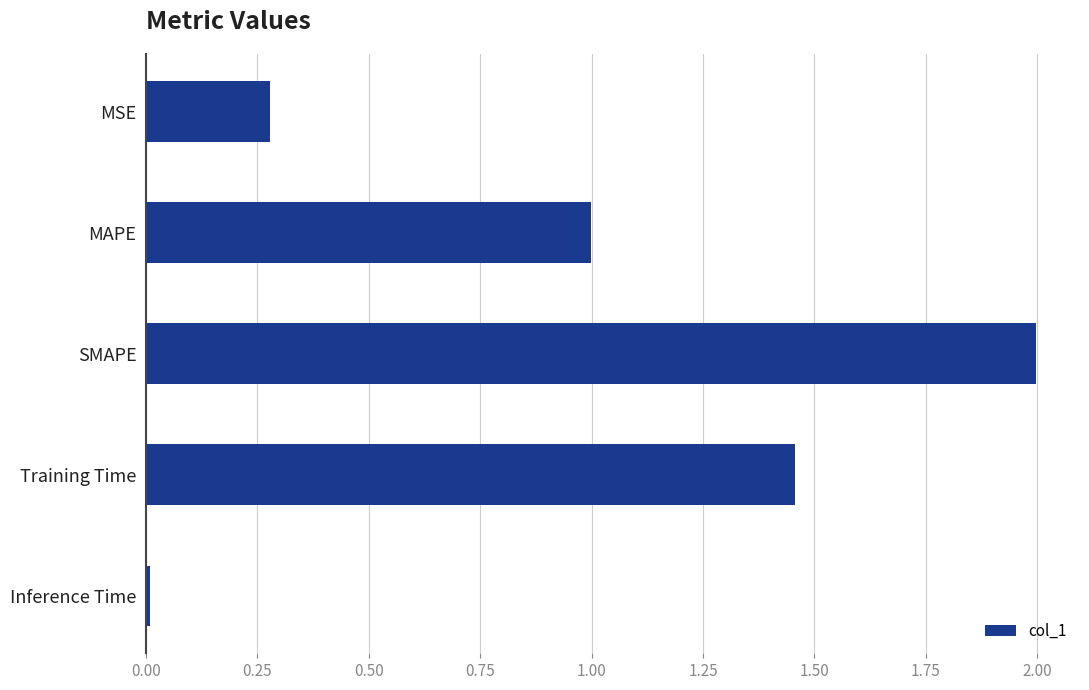

The chart shows a value of 0.5 at Training Time. True or false?

False